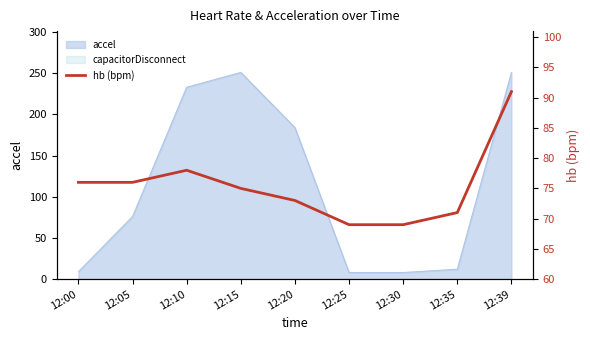

What is the value of the 3rd point from the left?

78